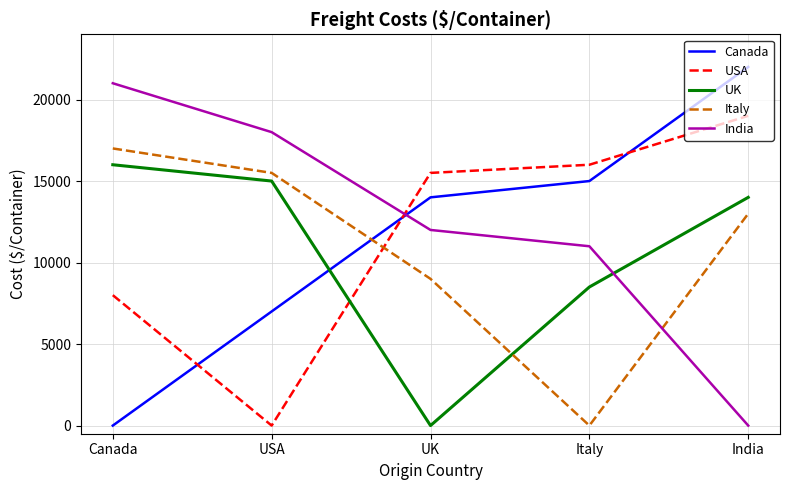

How many times do USA and UK cross each other?

1